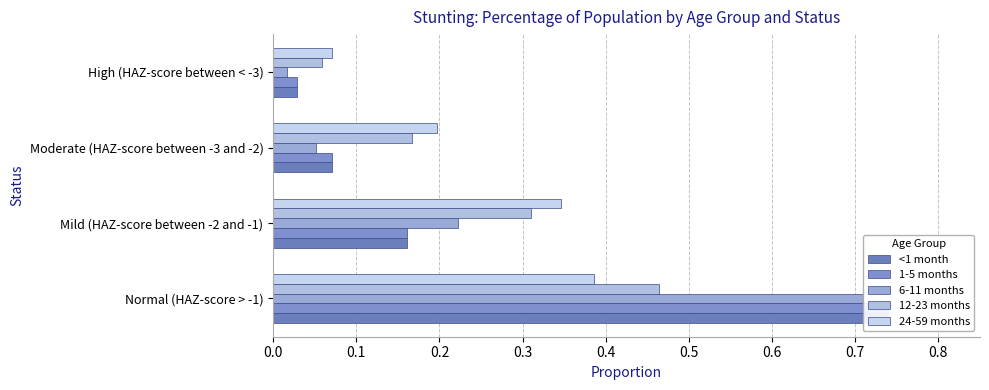

What is the value of the 12-23 months bar at the 3rd from the left?

0.2